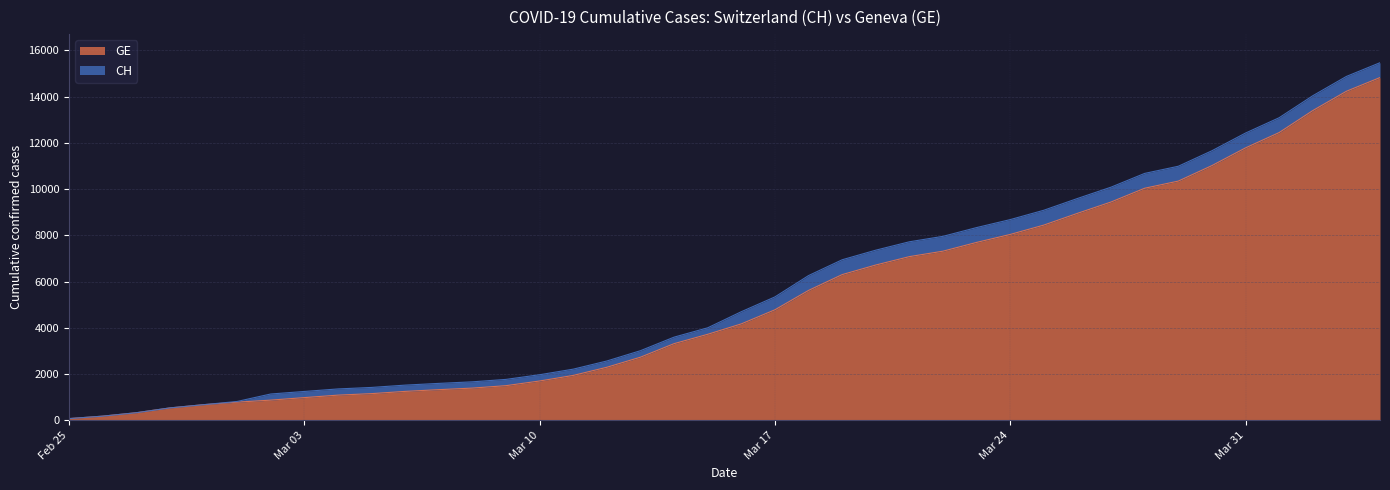

What is the spread (max minus min) of values at 2020-03-29?

642